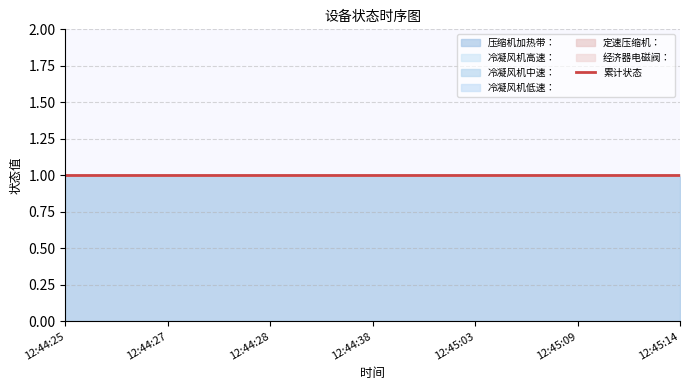

True or false: 冷凝风机中速： has a value of 0 at 12:45:14.

True